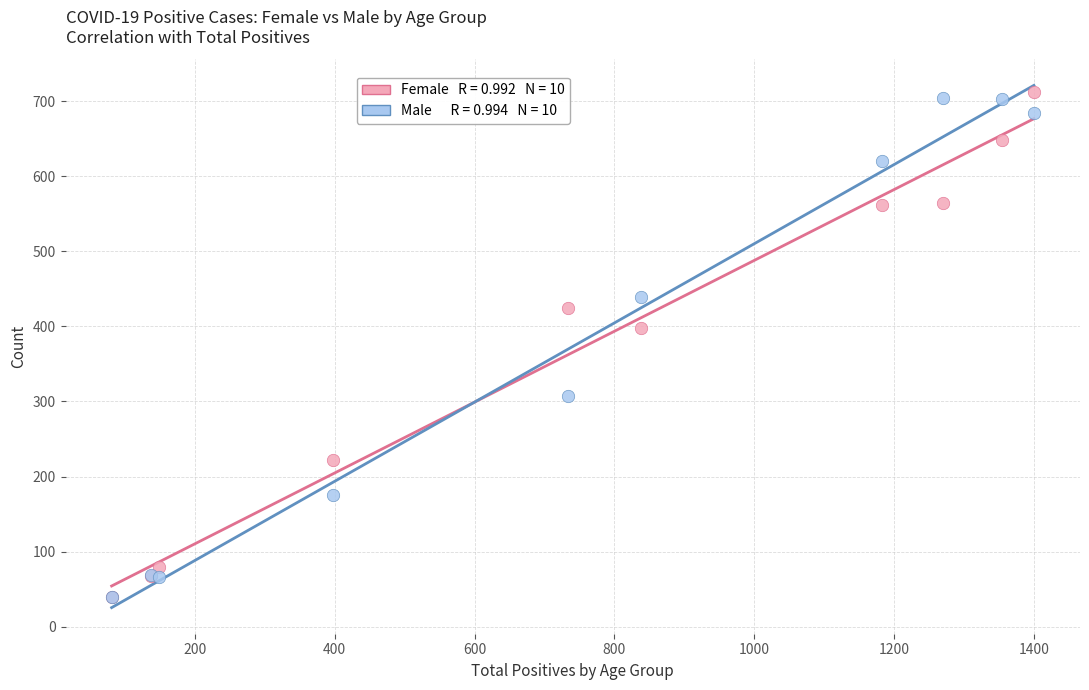

Across all series, what Y value is closest to 376?

398